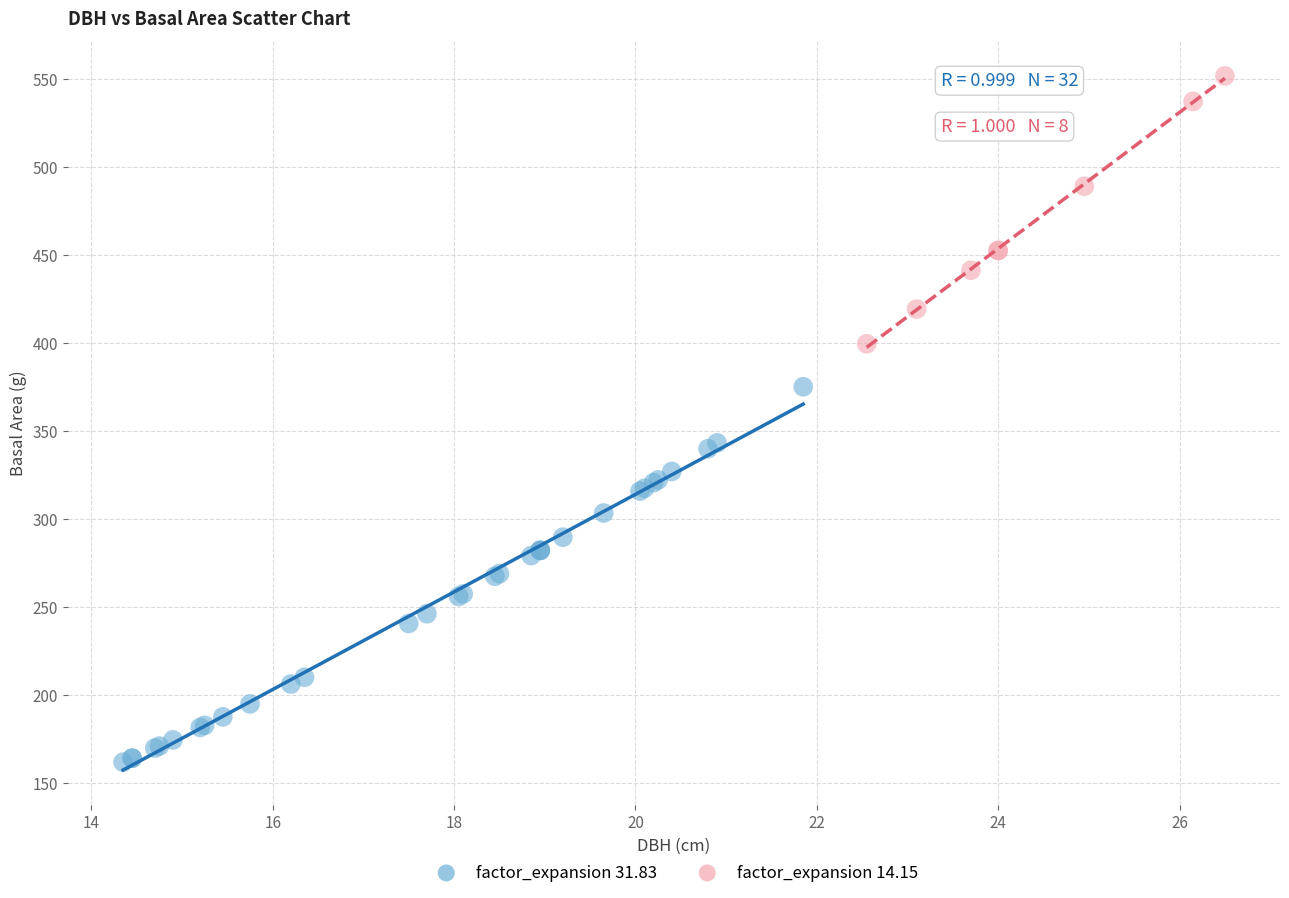

Which series reaches the maximum Y coordinate?

factor_expansion 14.15